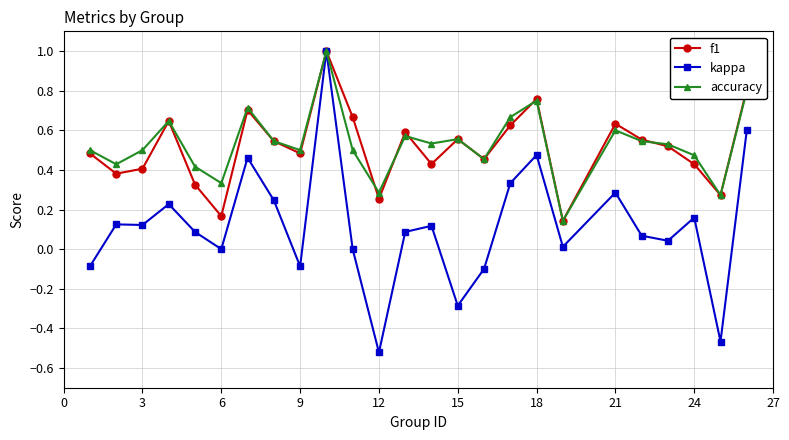

What is the greatest value displayed?

1.0